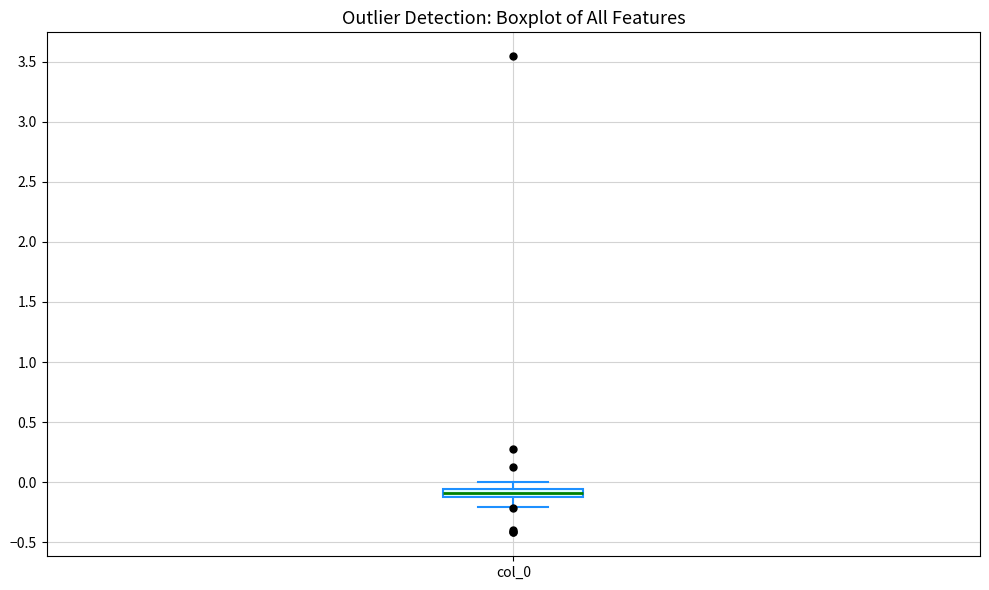

Where does the lower whisker of the box for col_0 end on the y-axis? The values are not printed on the chart, so give them approximately, as read against the axis.

-0.20